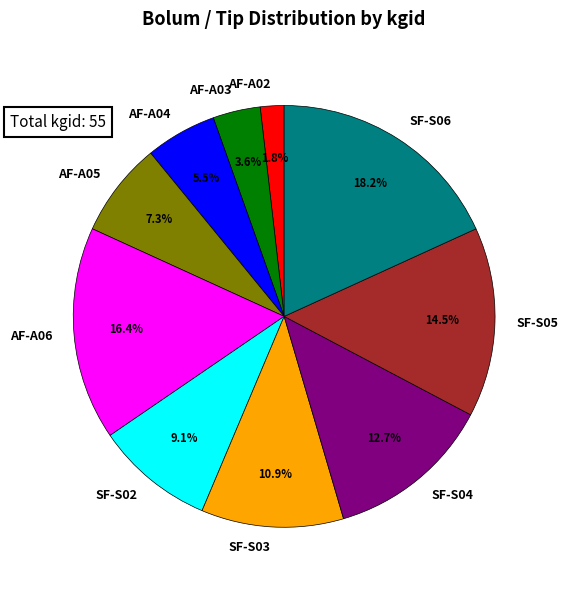

The SF-S03 slice represents 1% of the pie. True or false?

False